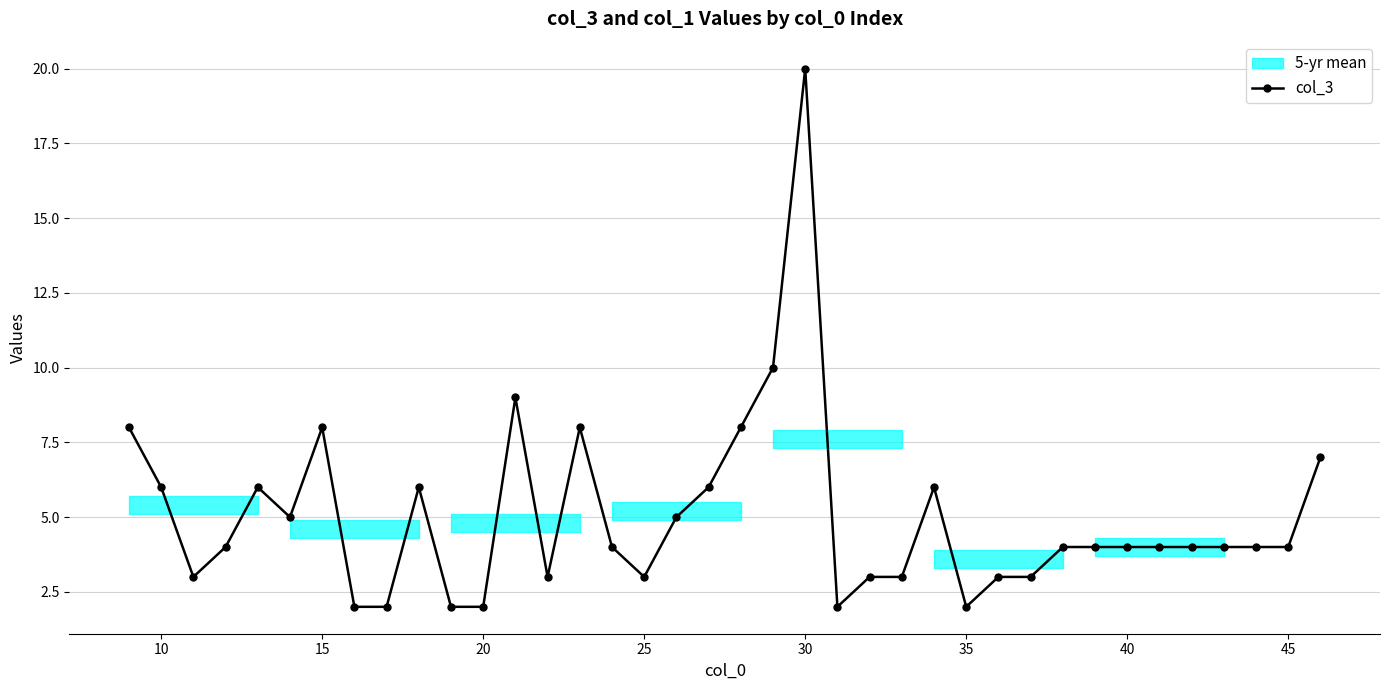

Is this an area chart (filled region under the line)?

No